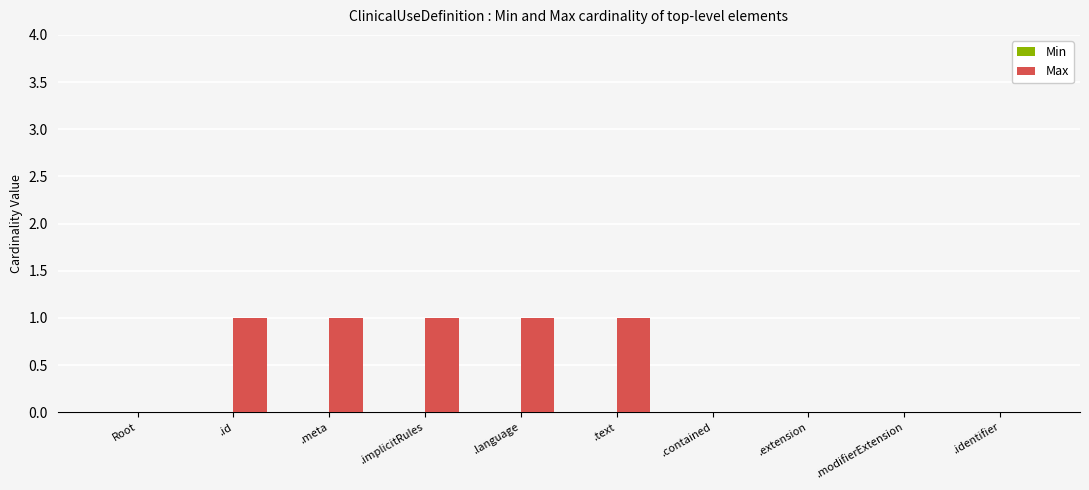

What is the sum of all values?

5